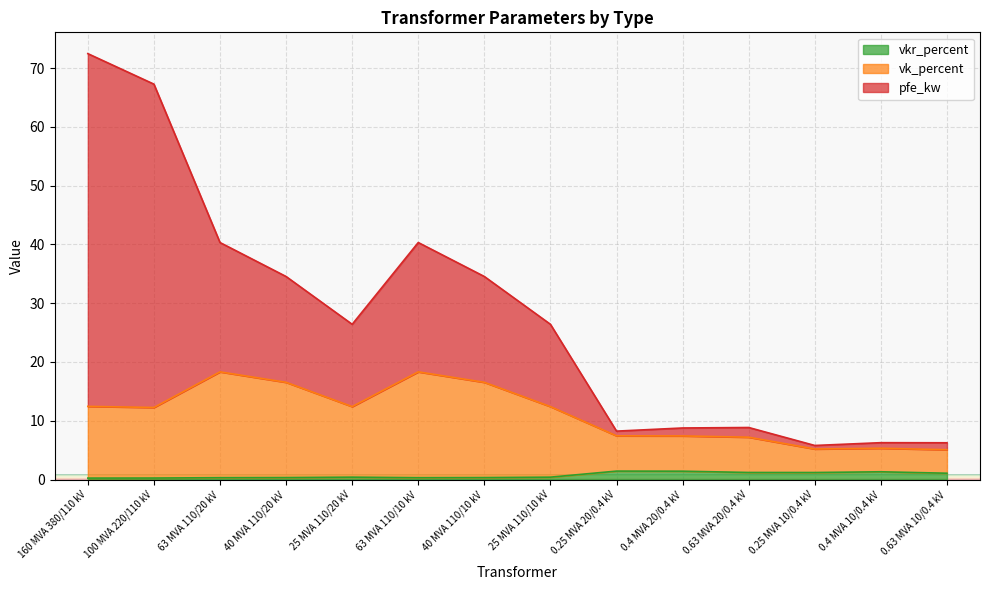

At how many categories does at least one series exceed 49?

2